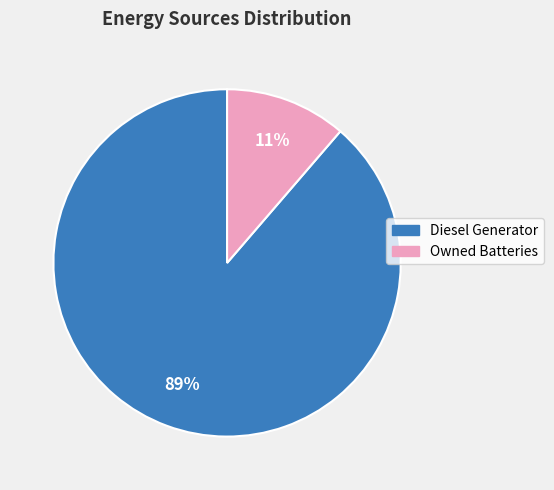

How many slices are in this pie chart?

2